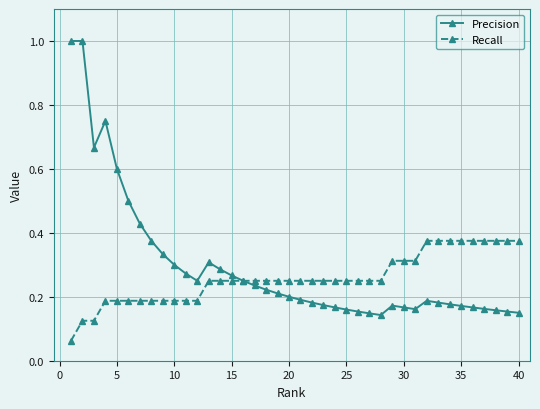

What is the maximum value shown in the chart?

1.0